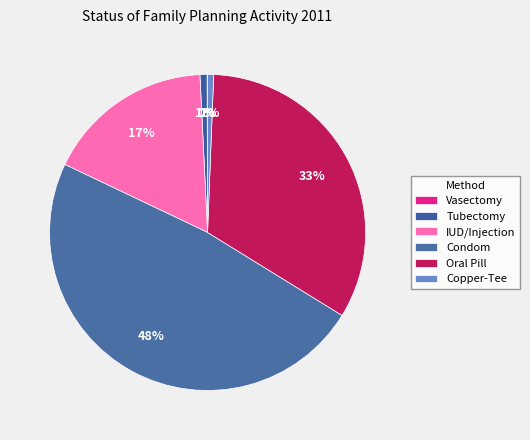

Do Oral Pill and Vasectomy together represent more than half of the pie?

No